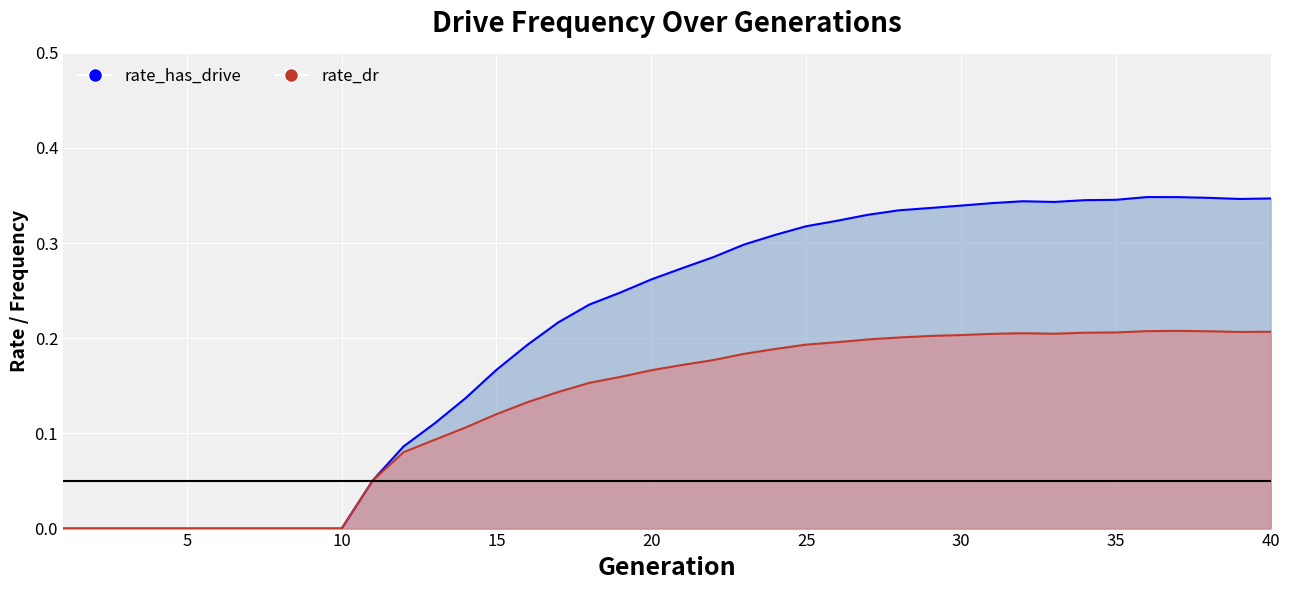

What is the difference between the second highest and minimum values in the rate_dr series?

0.2